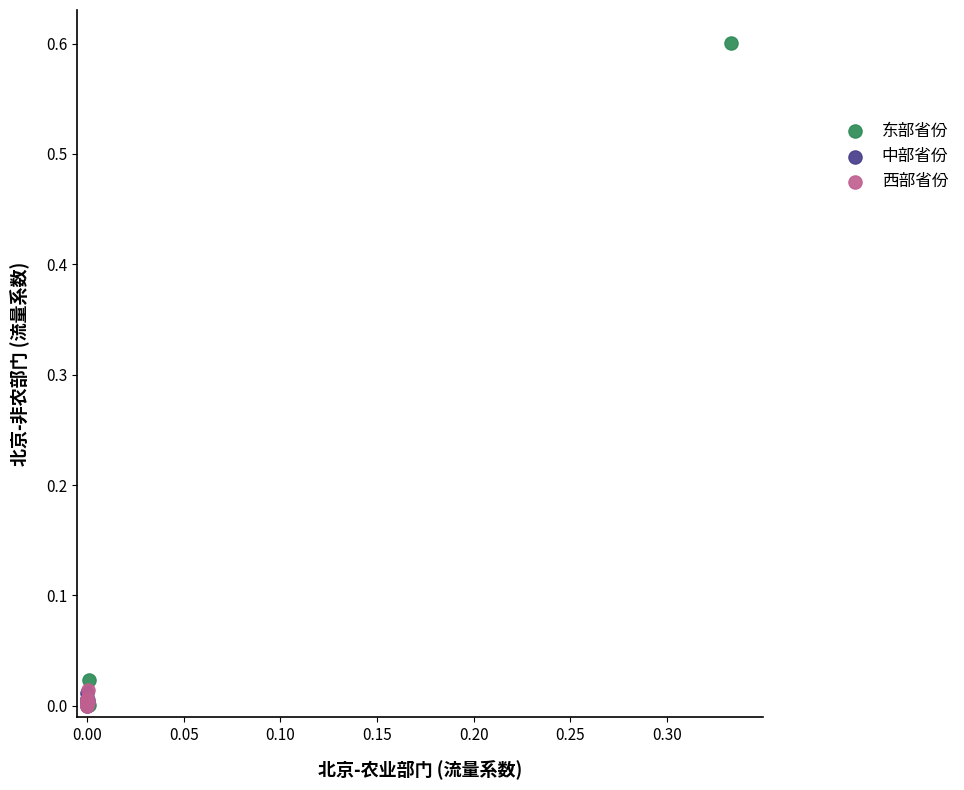

Which series reaches the maximum Y coordinate?

东部省份